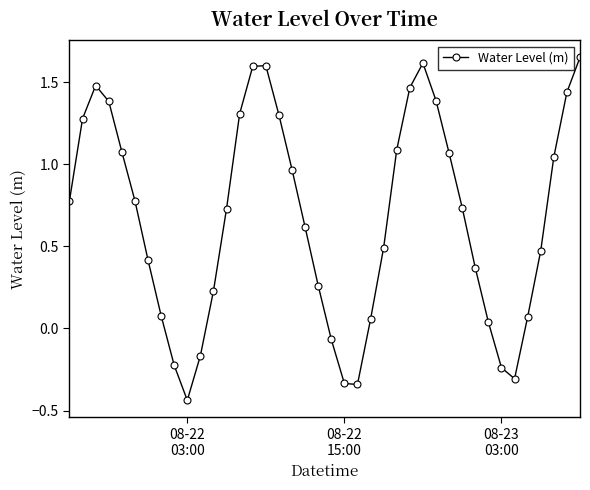

How many points are higher than both their immediate neighbors (excluding endpoints)?

3